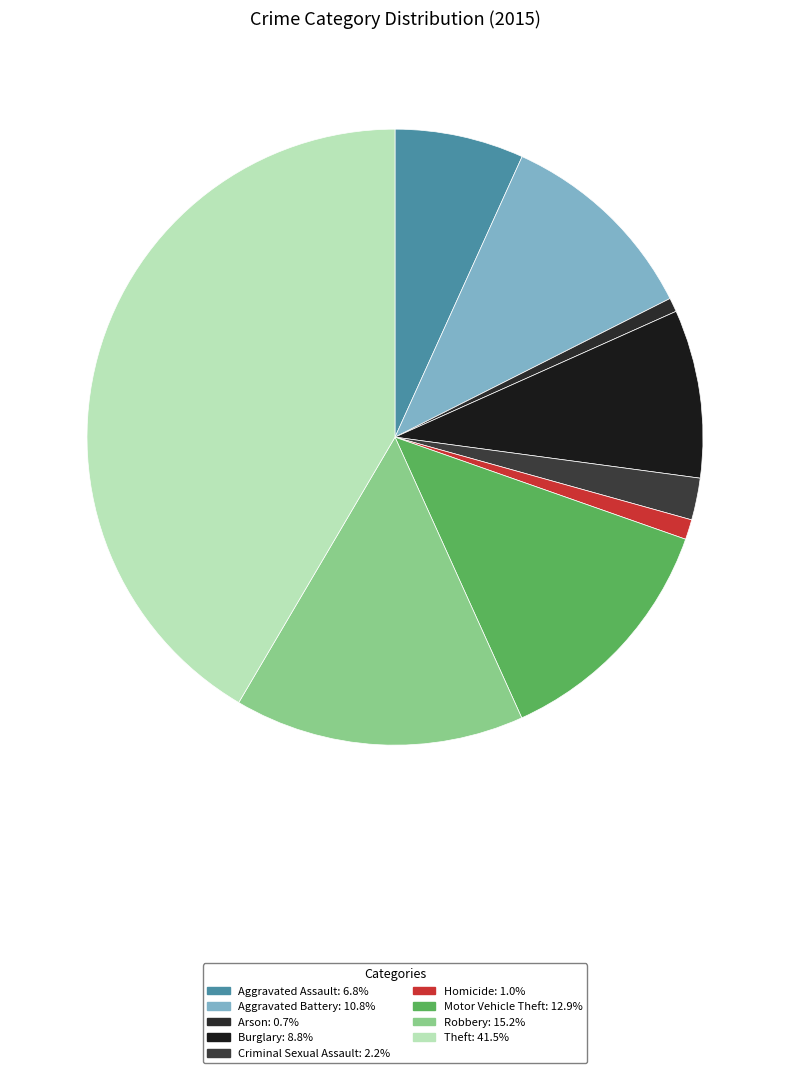

What is the largest slice in the pie chart?

Theft